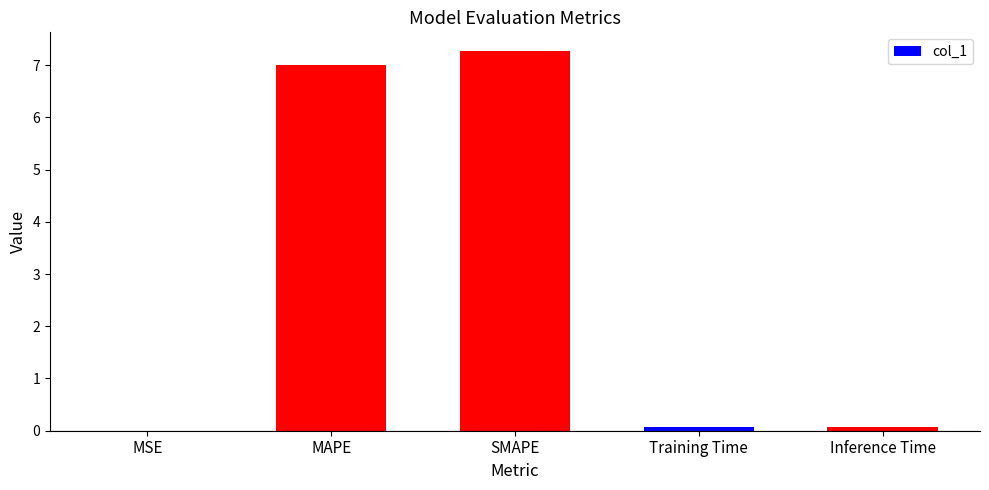

Are the bars grouped side by side (vs. stacked)?

No